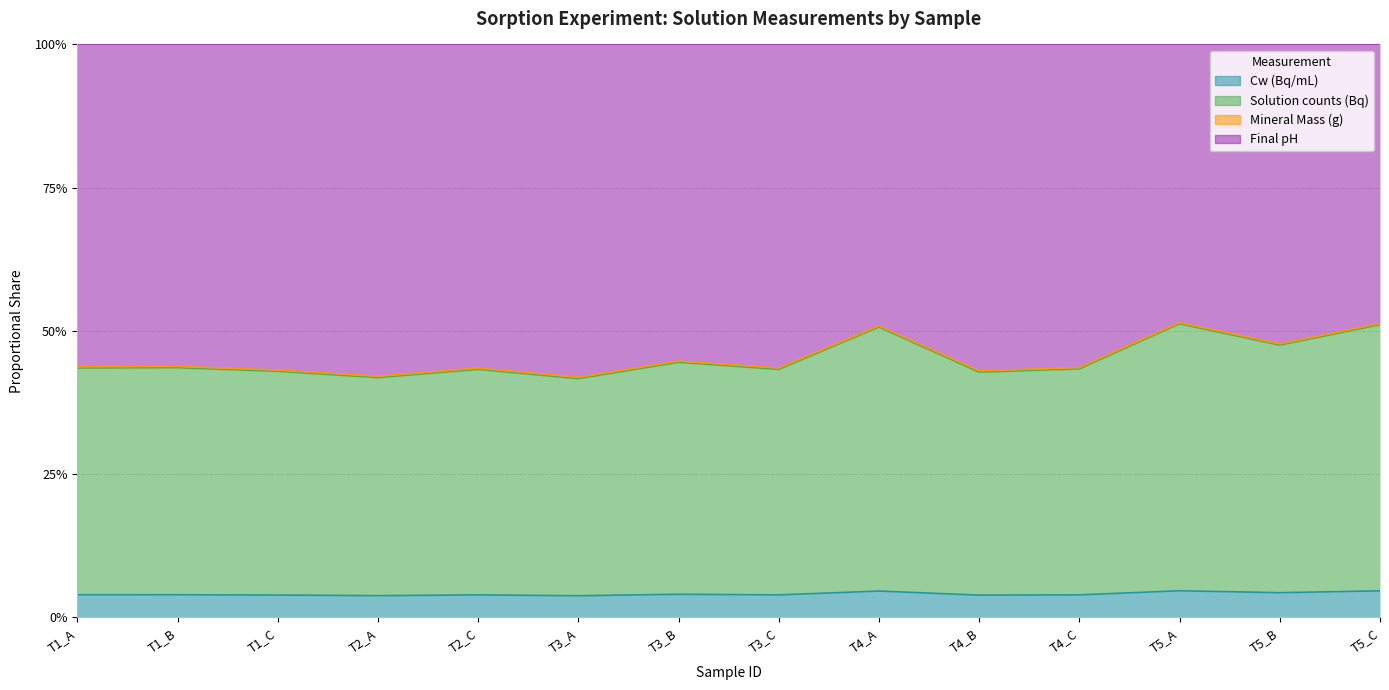

What is the value of the Solution counts (Bq) point at the 8th from the left?

0.4